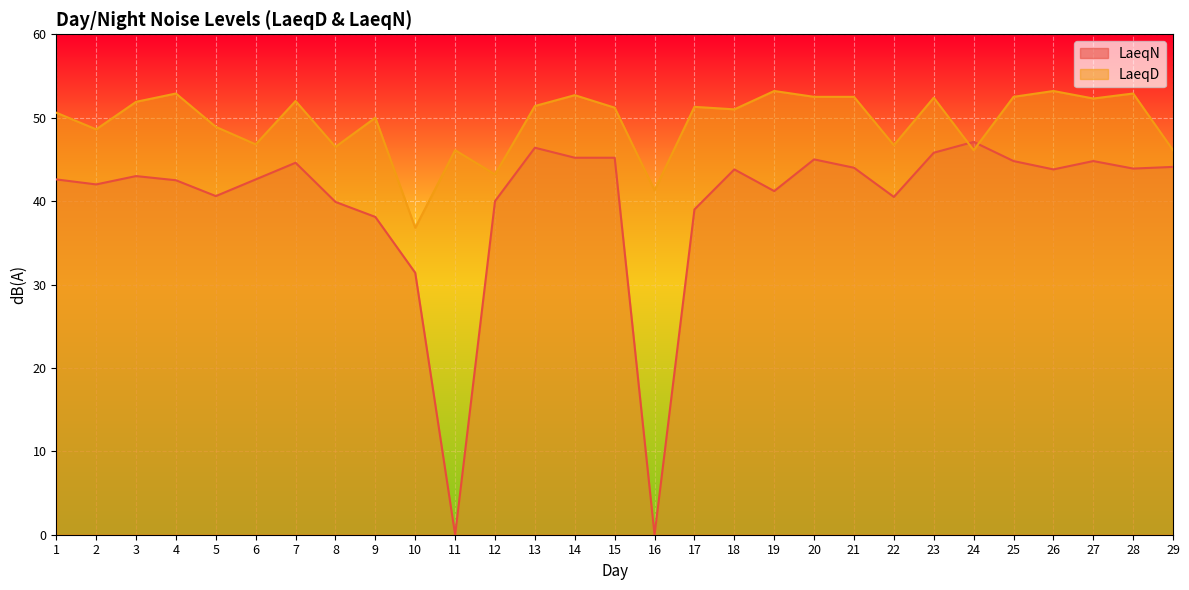

True or false: LaeqN has more than 2 interior local peaks.

True